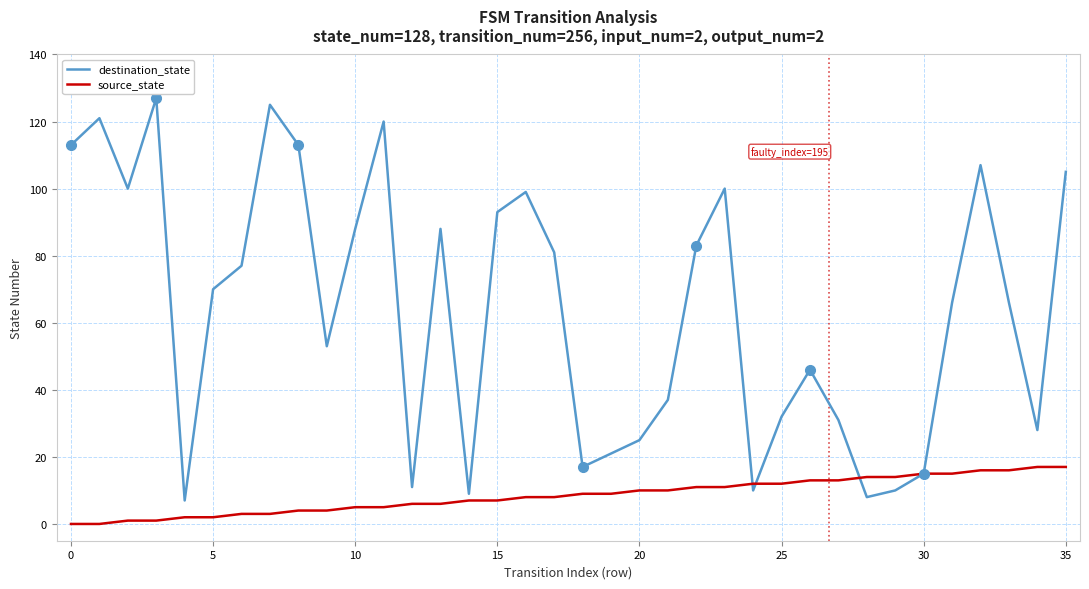

Which series has the largest total across all categories?

destination_state